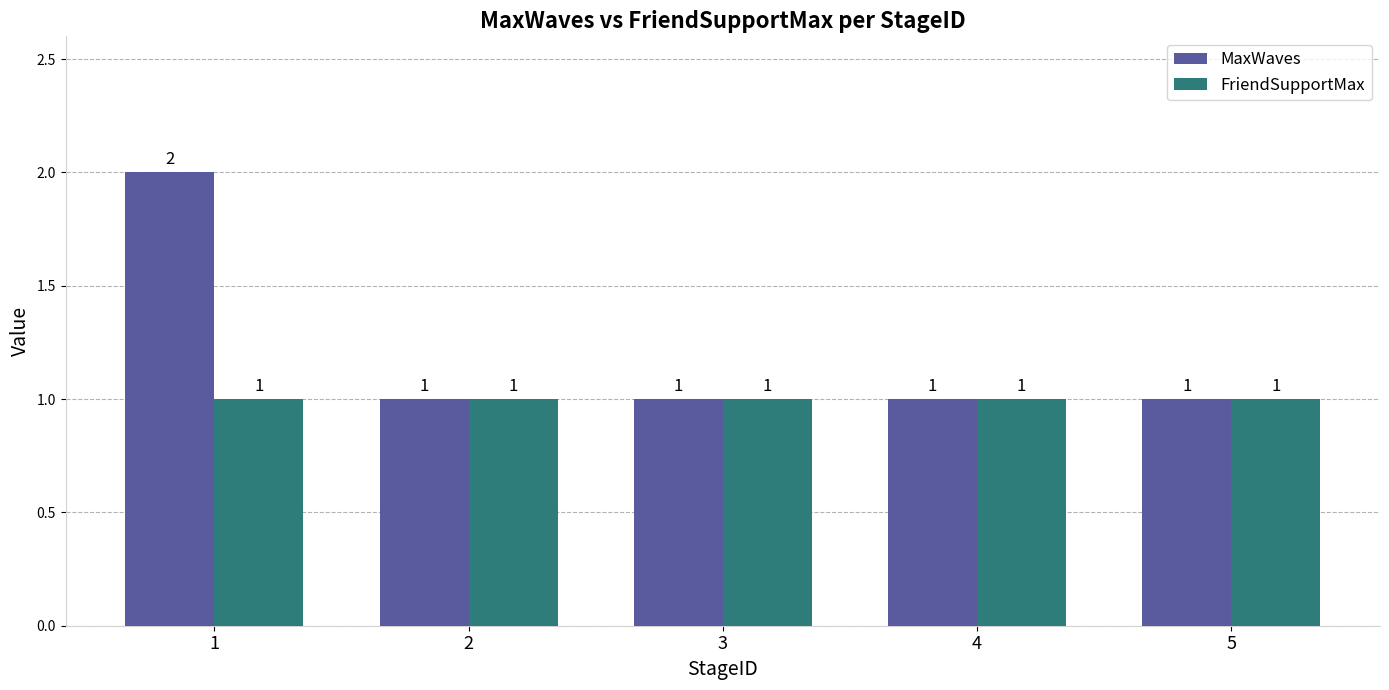

What is the approximate value of MaxWaves at 2?

1